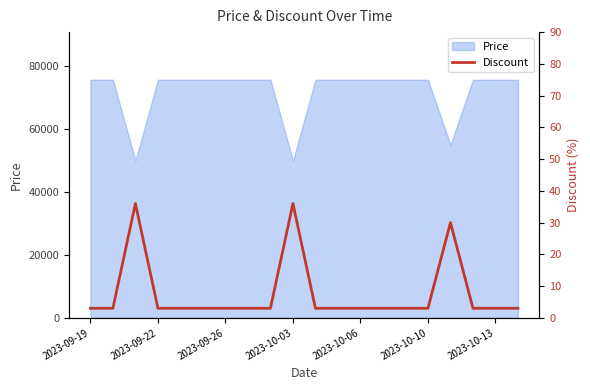

What is the maximum value for Price?

75560